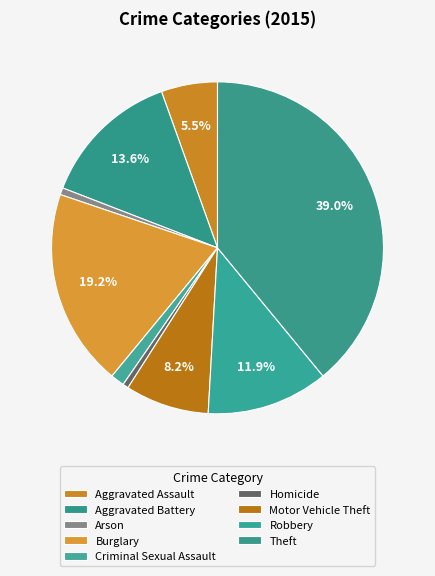

How many segments does this pie chart have?

9